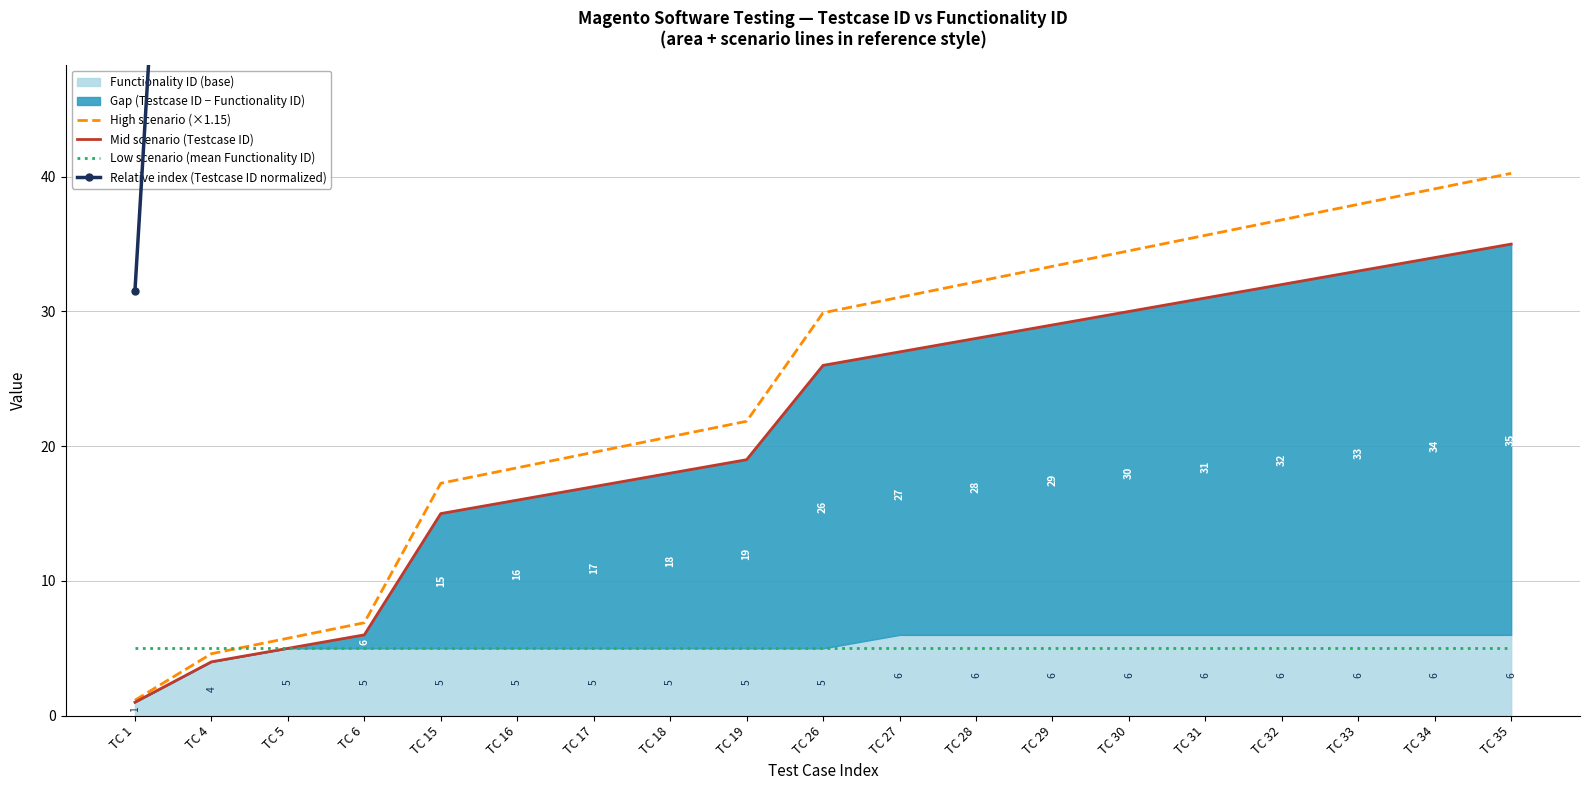

Is it true that Low scenario (mean Functionality ID) equals 2.6 at TC 19?

False